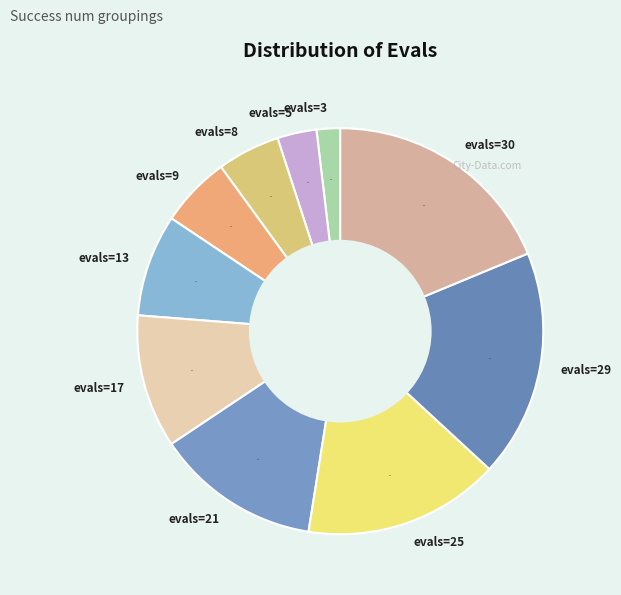

To the nearest percent, what portion does evals=8 represent?

5%